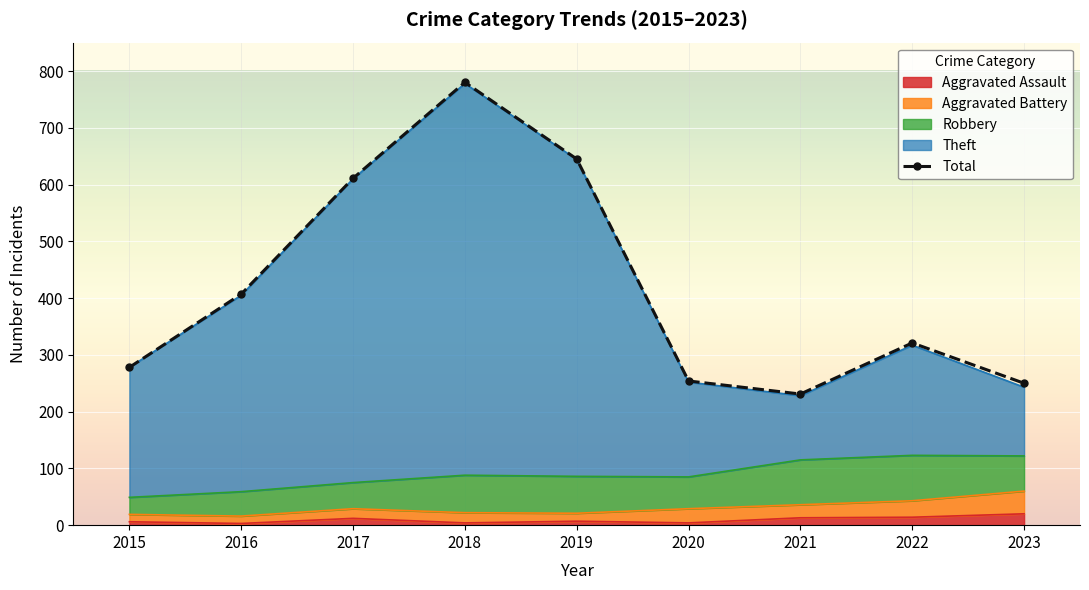

Reading right to left, list all the values displayed in this chart.

2023=250	2022=321	2021=231	2020=254	2019=645	2018=780	2017=611	2016=407	2015=278